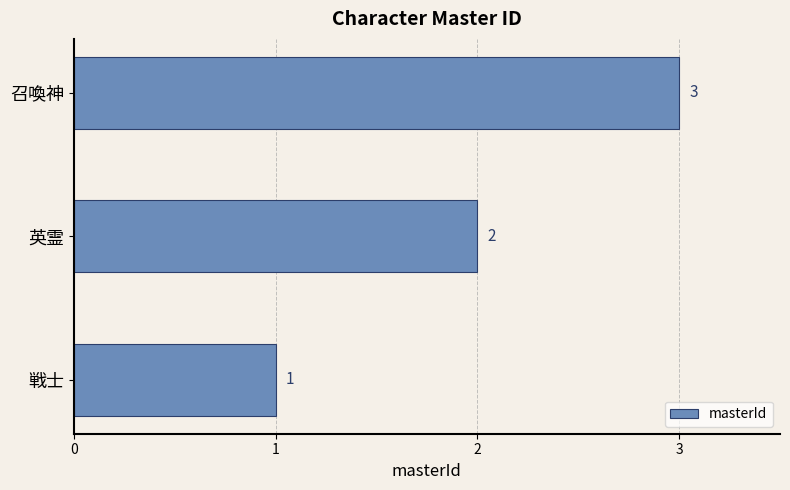

What is the greatest value displayed?

3